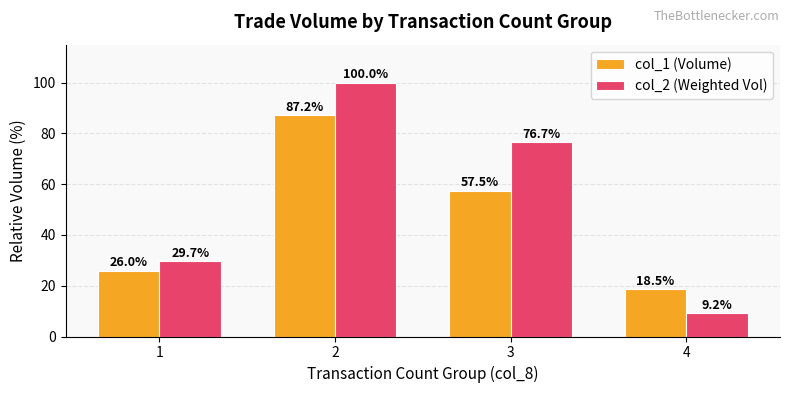

What is the value of the col_2 (Weighted Vol) bar at the 3rd from the left?

76.7